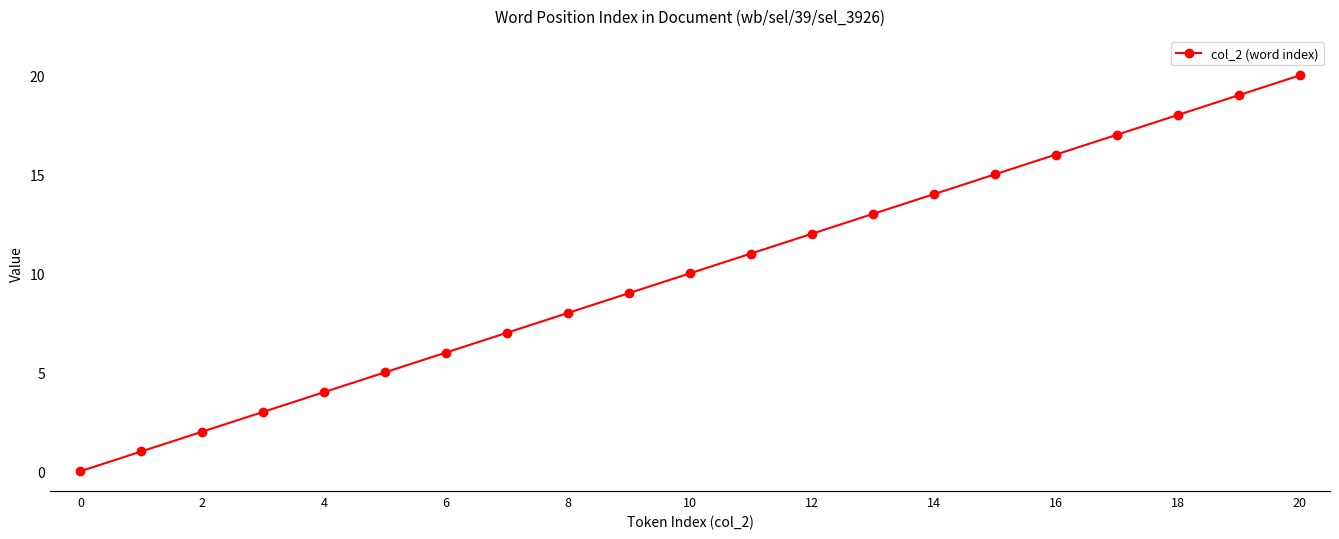

True or false: there are more than 1 points higher than both neighbors.

False